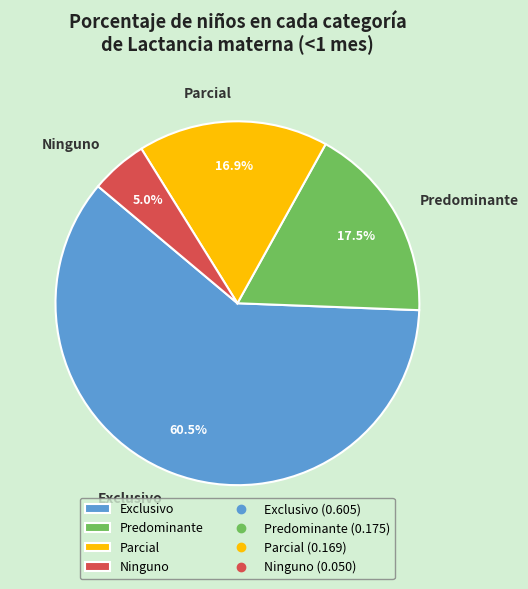

To the nearest percent, what is the average slice percentage?

25%